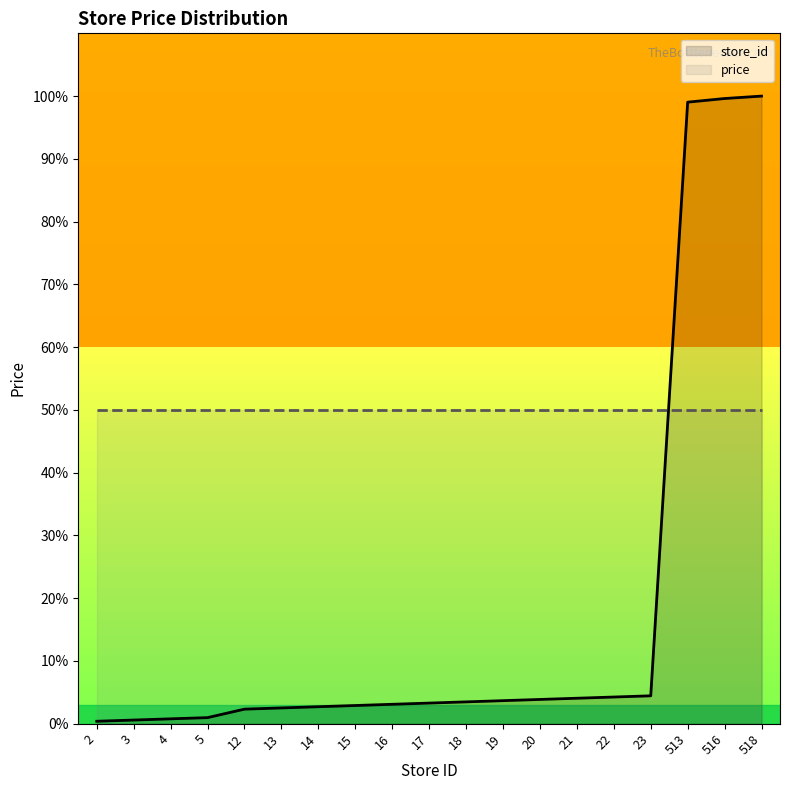

List the labels in order of value, smallest first.

2, 3, 4, 5, 12, 13, 14, 15, 16, 17, 18, 19, 20, 21, 22, 23, 513, 516, 518